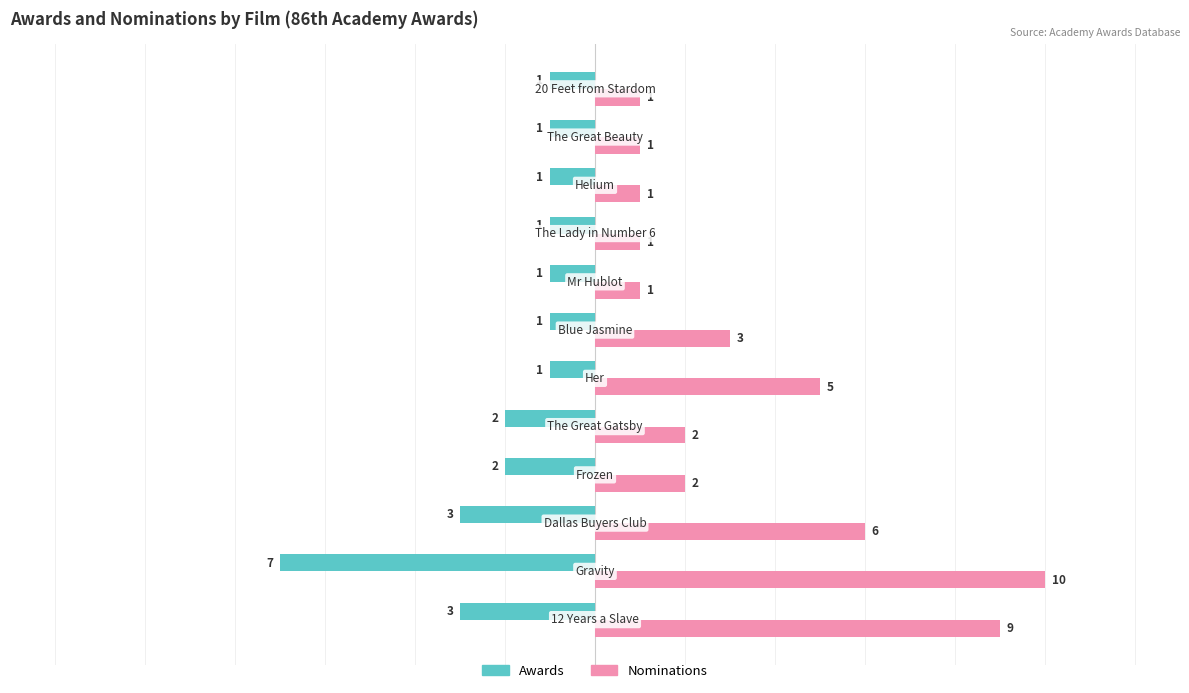

What is the greatest value displayed?

10